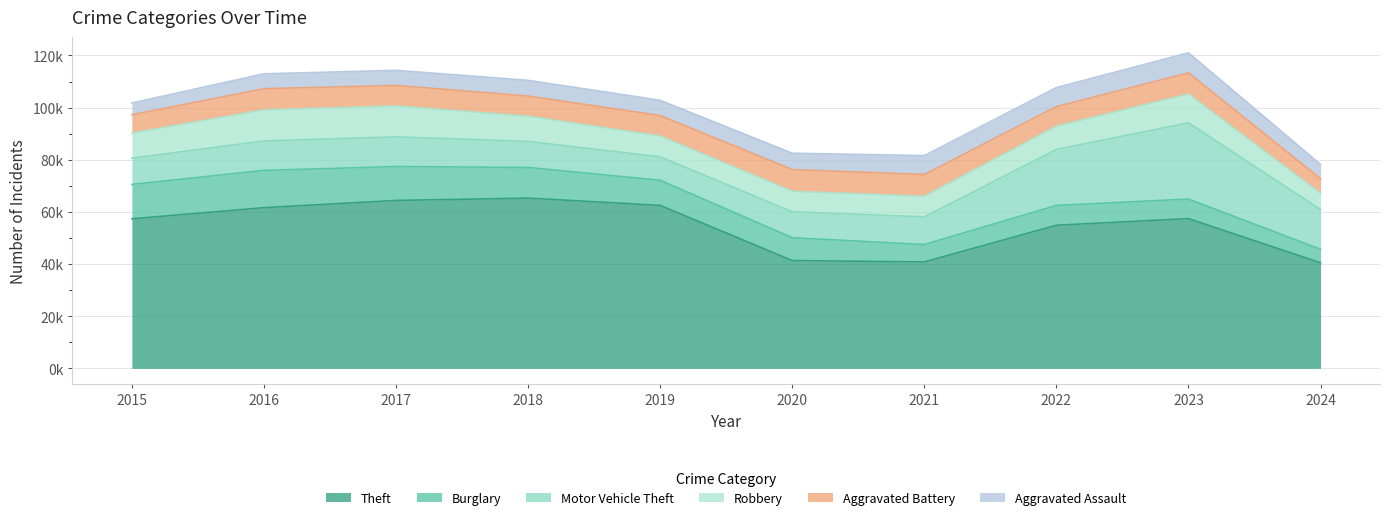

What is the total value across all series at 2019?

102804